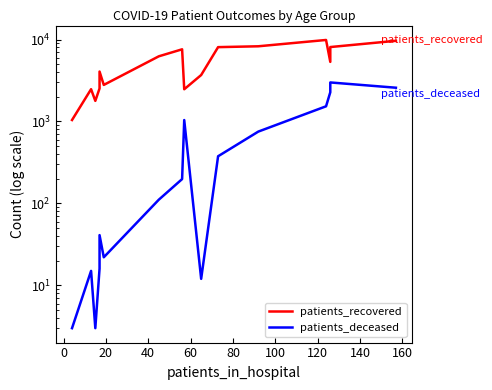

What is the highest value of the patients_deceased series?

2992